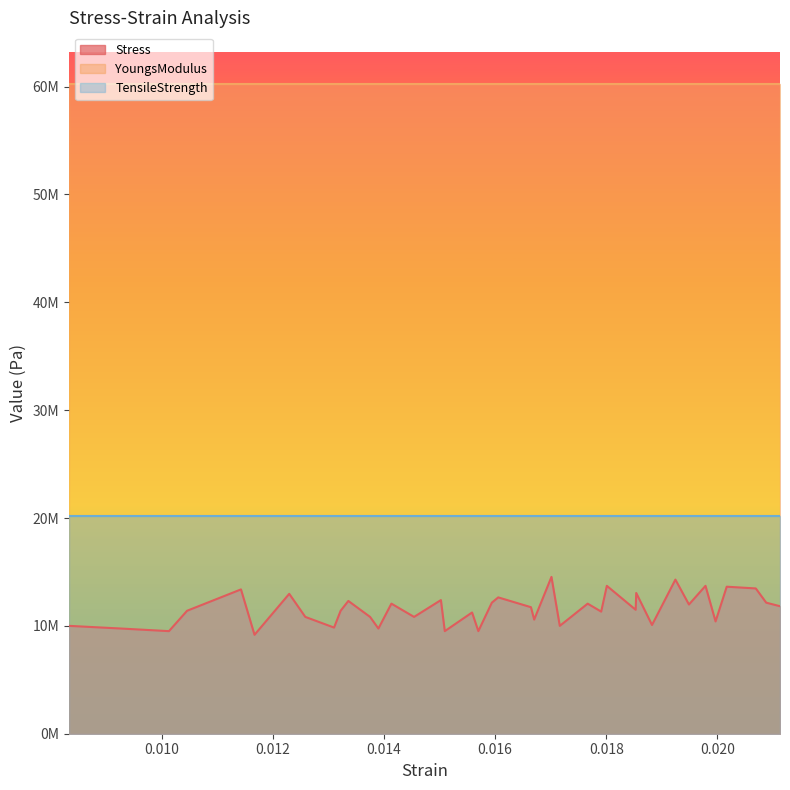

Between 28 and 34, which series saw the biggest shift?

Stress